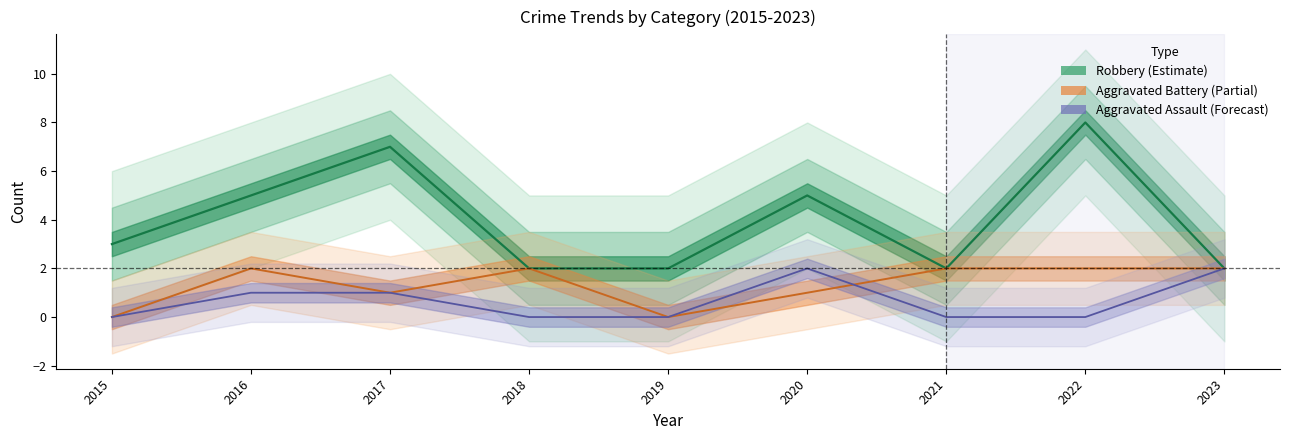

What is the difference between the maximum and minimum values in the Aggravated Battery series?

2